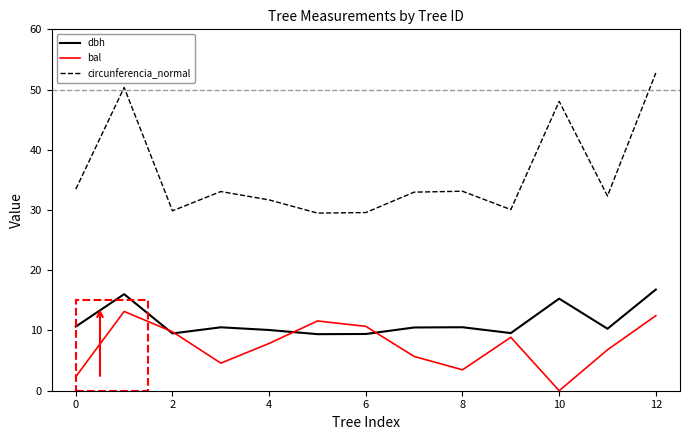

Which series has the widest spread of values?

circunferencia_normal